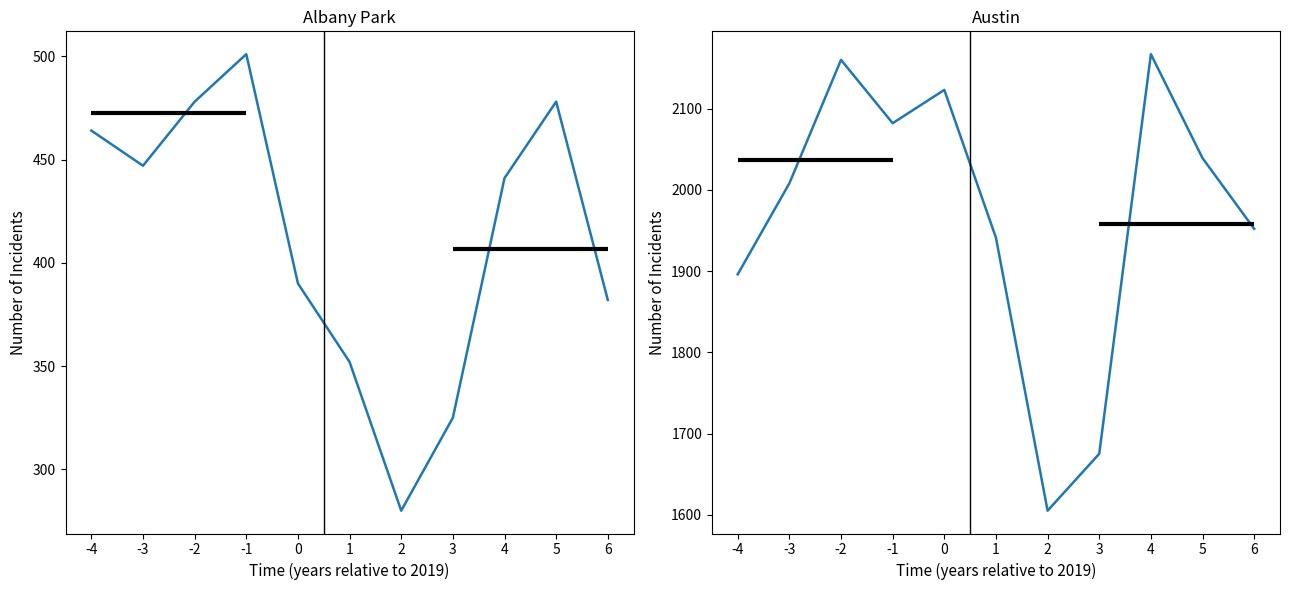

True or false: Albany Park and Austin intersect in this chart.

False